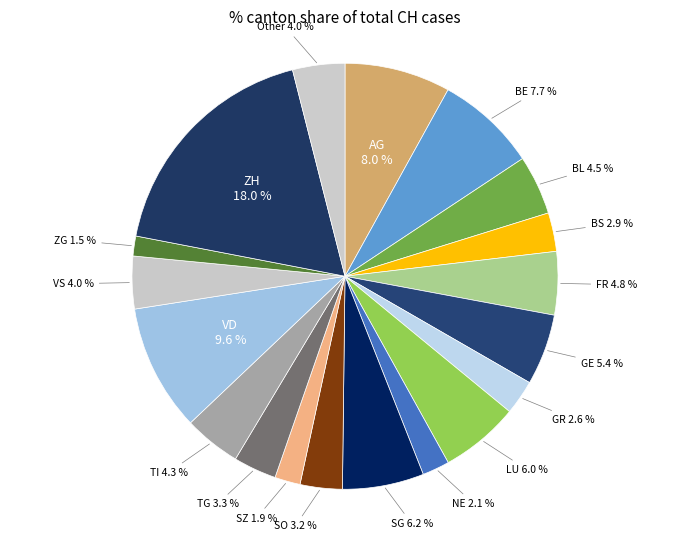

Do BS and GR together represent more than half of the pie?

No